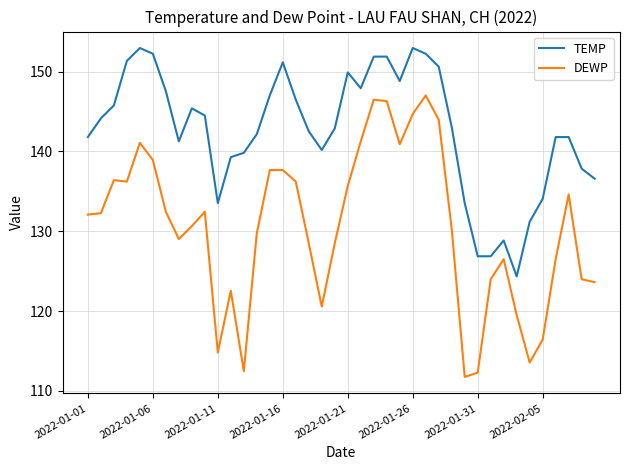

What is the average value of the TEMP series?

142.6